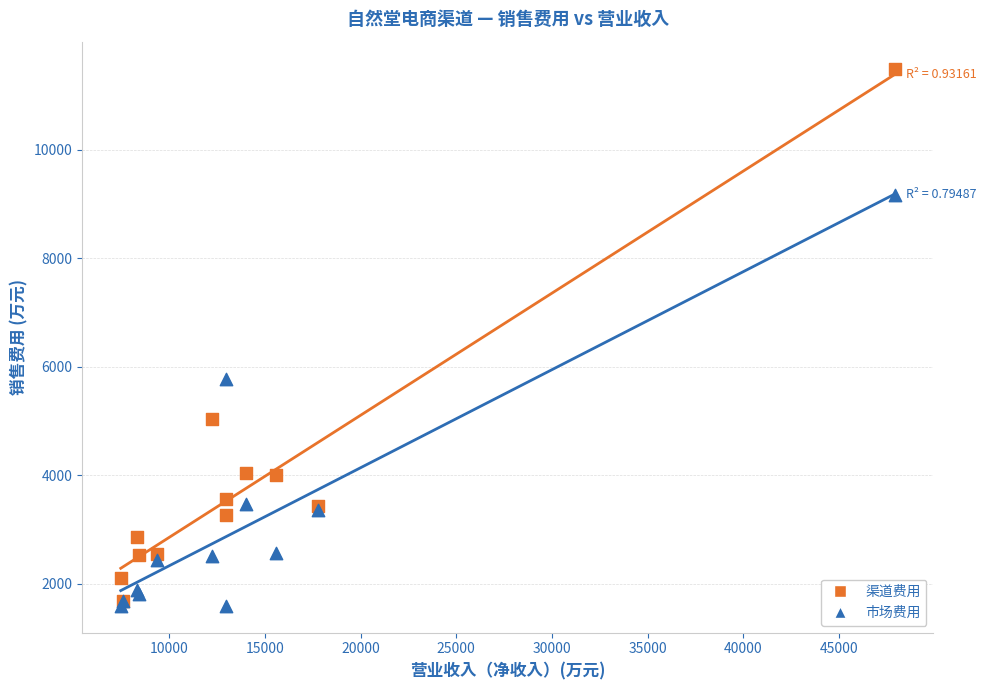

Across all series, what Y value is closest to 6546?

5771.4